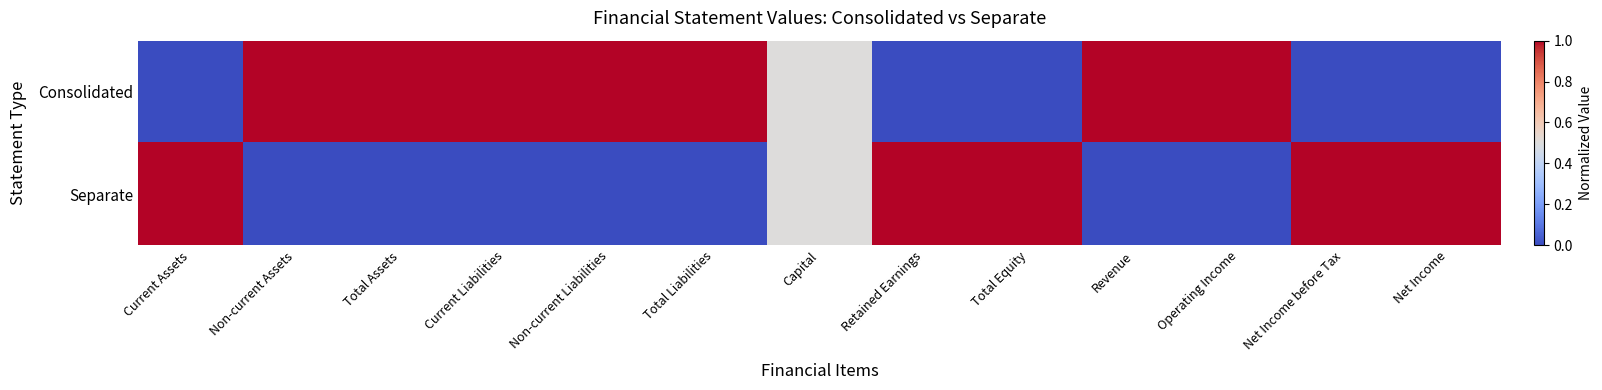

At Non-current Liabilities, list the series in order from smallest to largest.

Separate, Consolidated